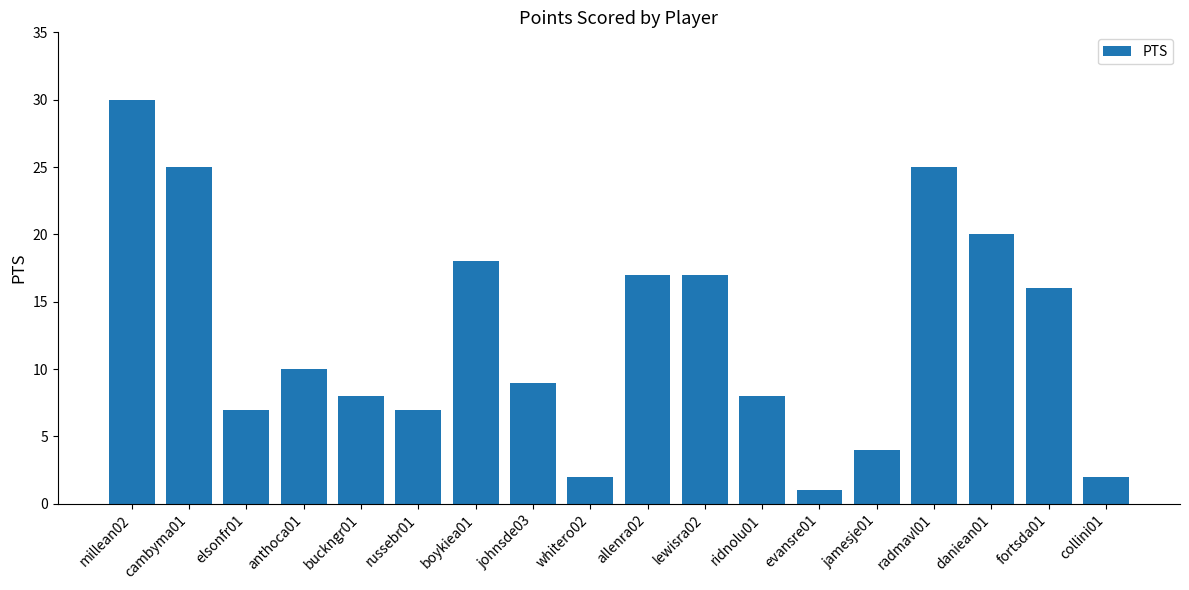

At which category does the chart reach its minimum across all series?

evansre01